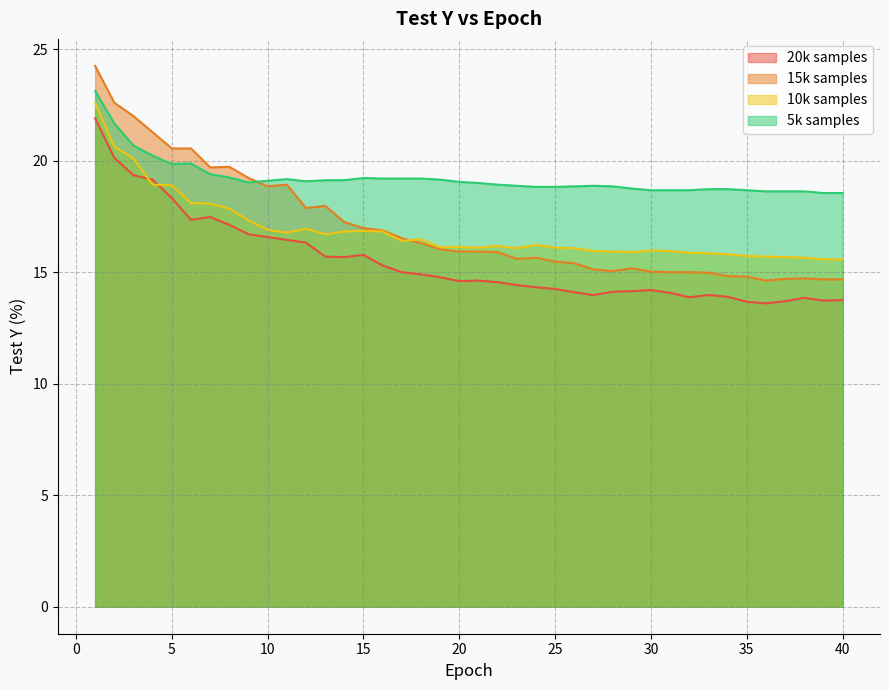

Is it true that 20k samples equals 13.9 at 34?

True